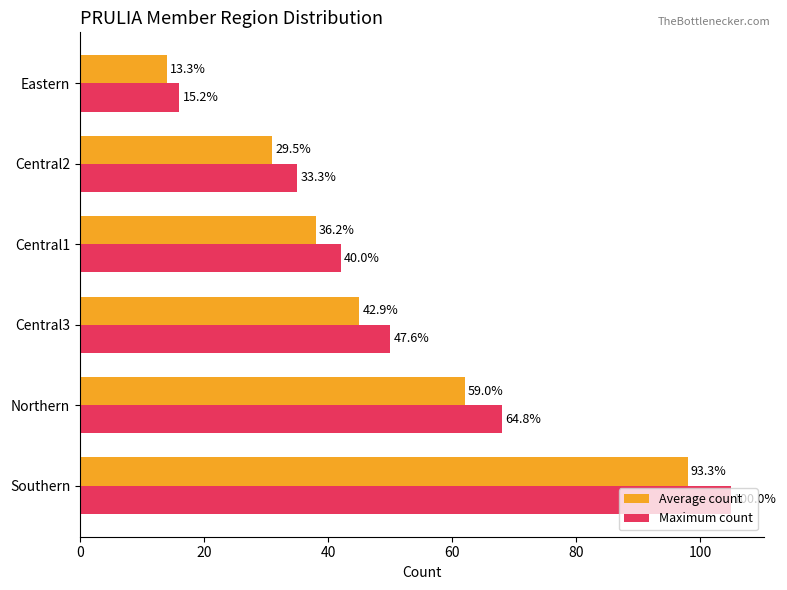

What are all the series names shown in the legend?

Average count, Maximum count